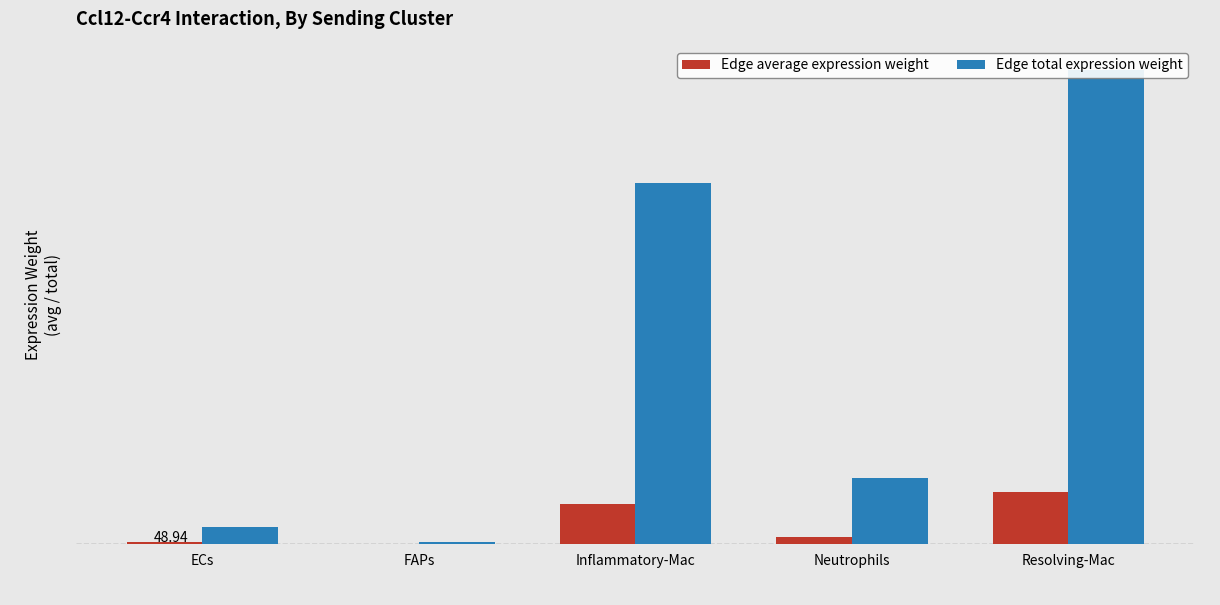

How many series are shown in this chart?

2